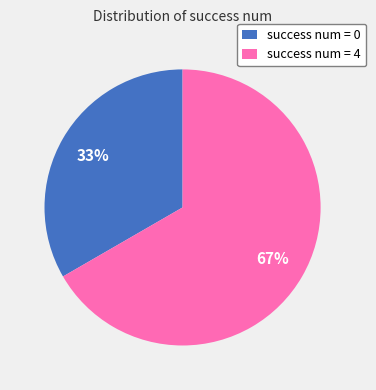

Which category has the smallest portion of the pie?

success num = 0